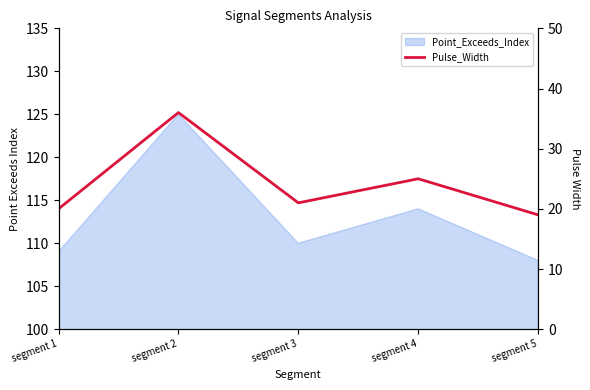

What is the greatest value displayed?

36